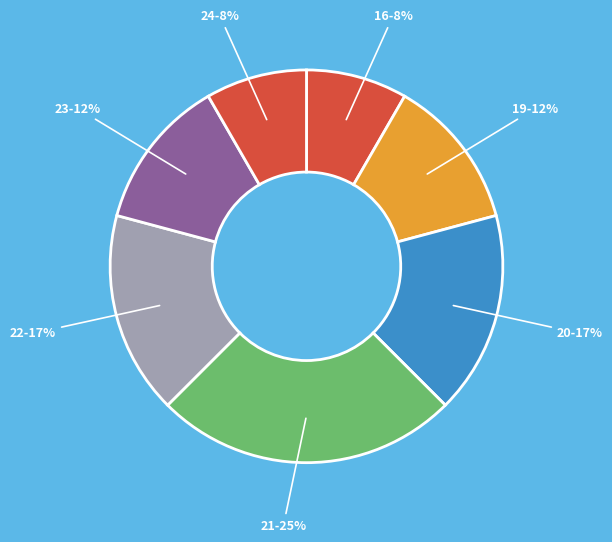

To the nearest percent, what percentage of the pie is 24-8%?

8%